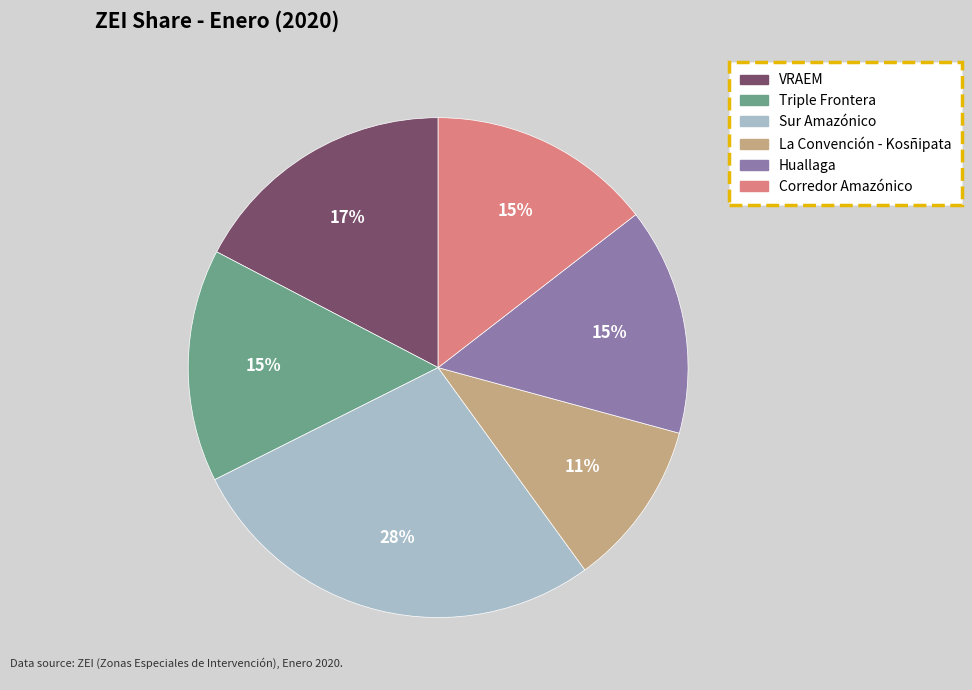

Count the number of slices in the pie.

6